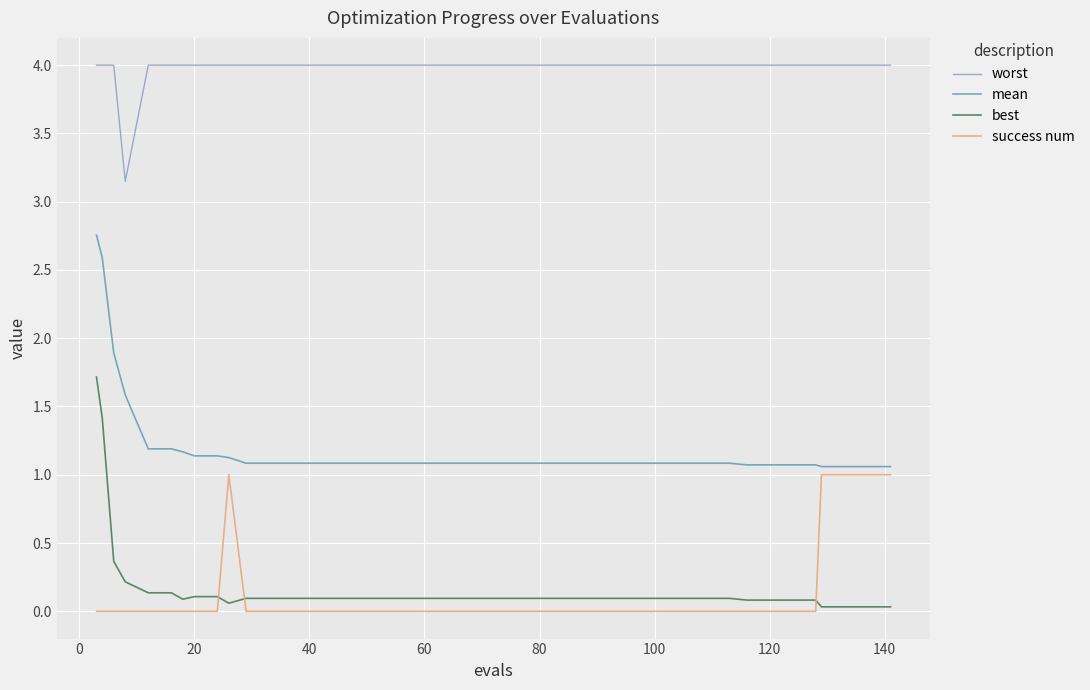

True or false: success num and worst intersect in this chart.

False